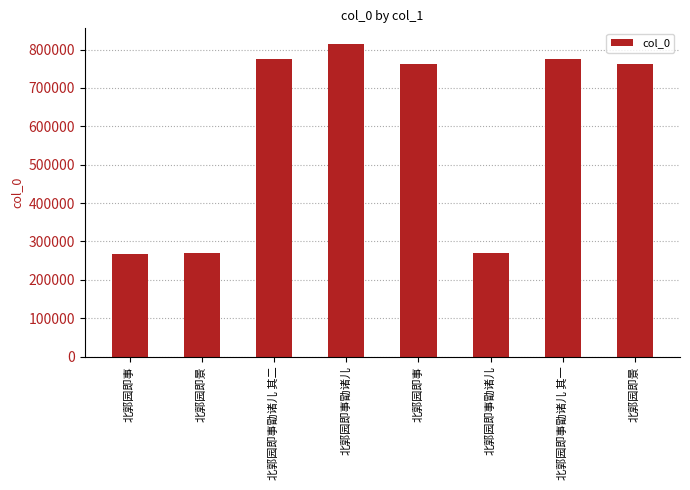

Does the chart contain stacked bars?

No